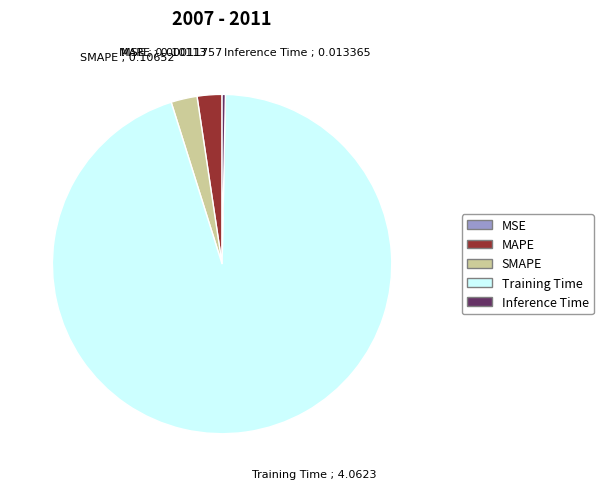

What is the largest slice in the pie chart?

Training Time